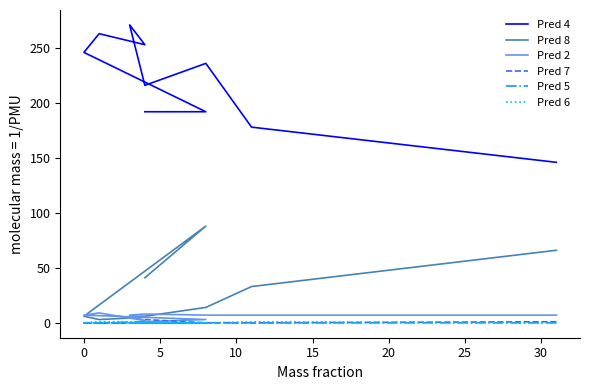

What are all the series names shown in the legend?

Pred 4, Pred 8, Pred 2, Pred 7, Pred 5, Pred 6